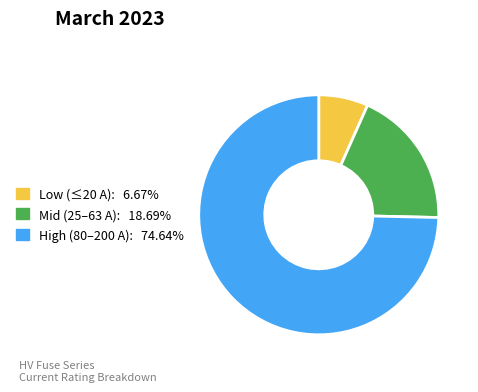

Does any single category account for the majority?

Yes